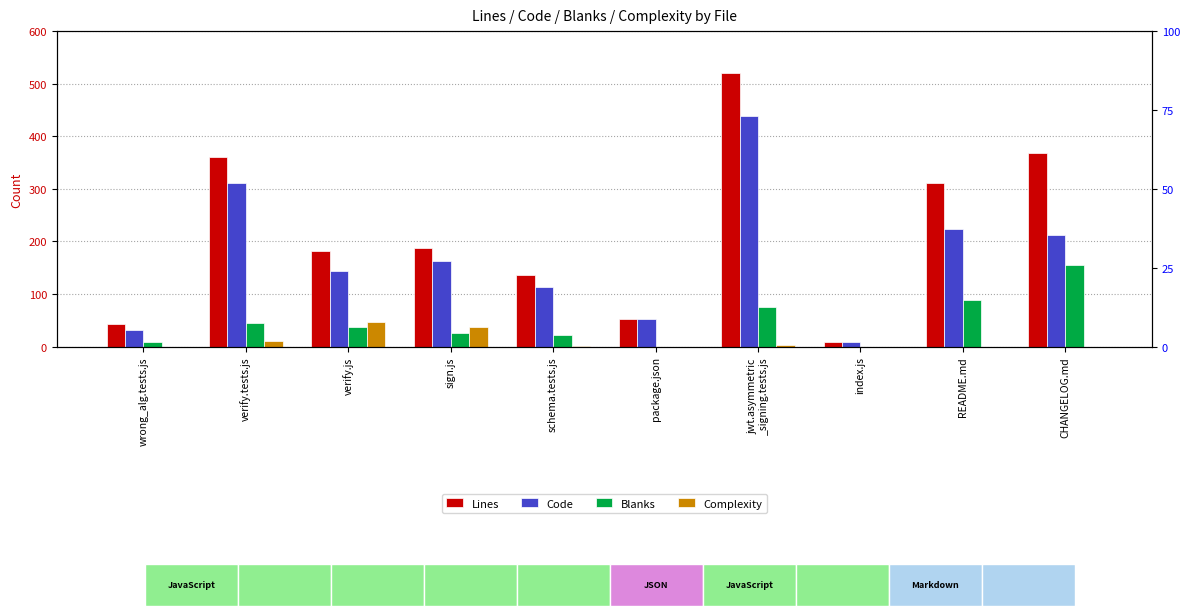

What is the difference between the Blanks values at index.js and sign.js?

25